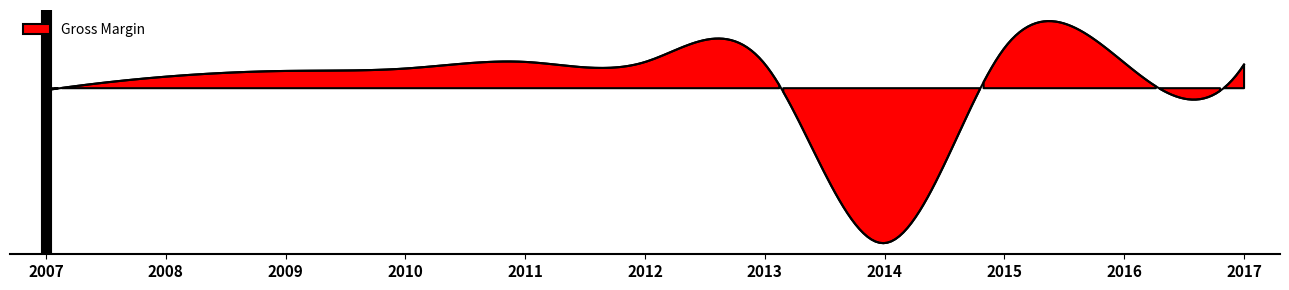

Reading left to right, transcribe all the data shown in this chart.

2007=-0.6	2008=3.5	2009=5.3	2010=6.0	2011=8.0	2012=8.0	2013=7.4	2014=-47.4	2015=12.3	2016=7.8	2017=7.2